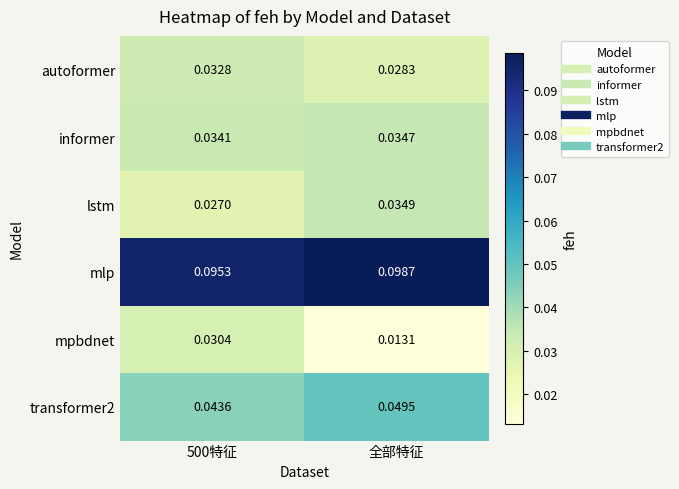

Rank the series at 500特征 from lowest to highest value.

lstm, mpbdnet, autoformer, informer, transformer2, mlp